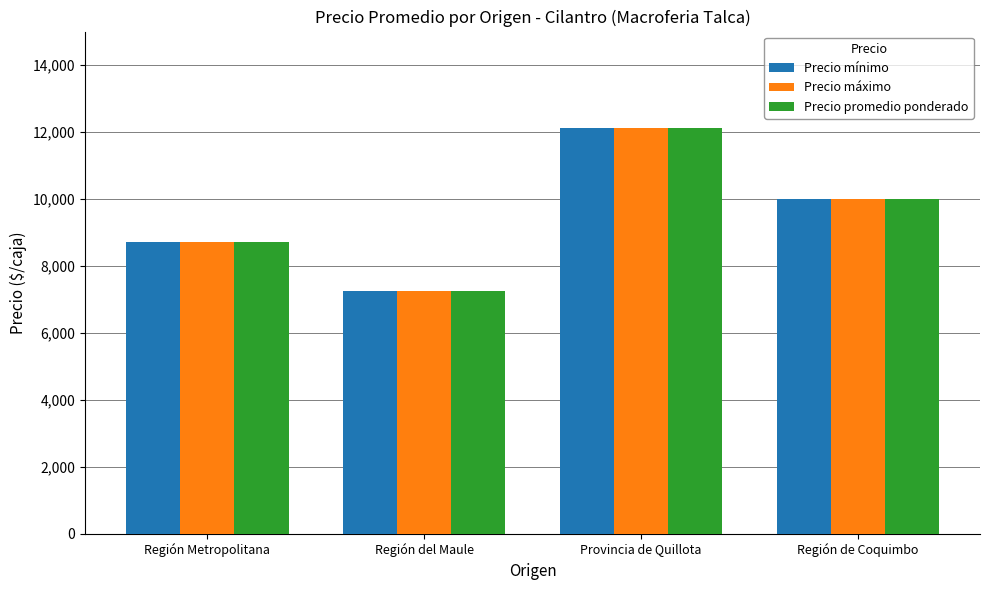

True or false: Precio mínimo has a value of 3573 at Provincia de Quillota.

False